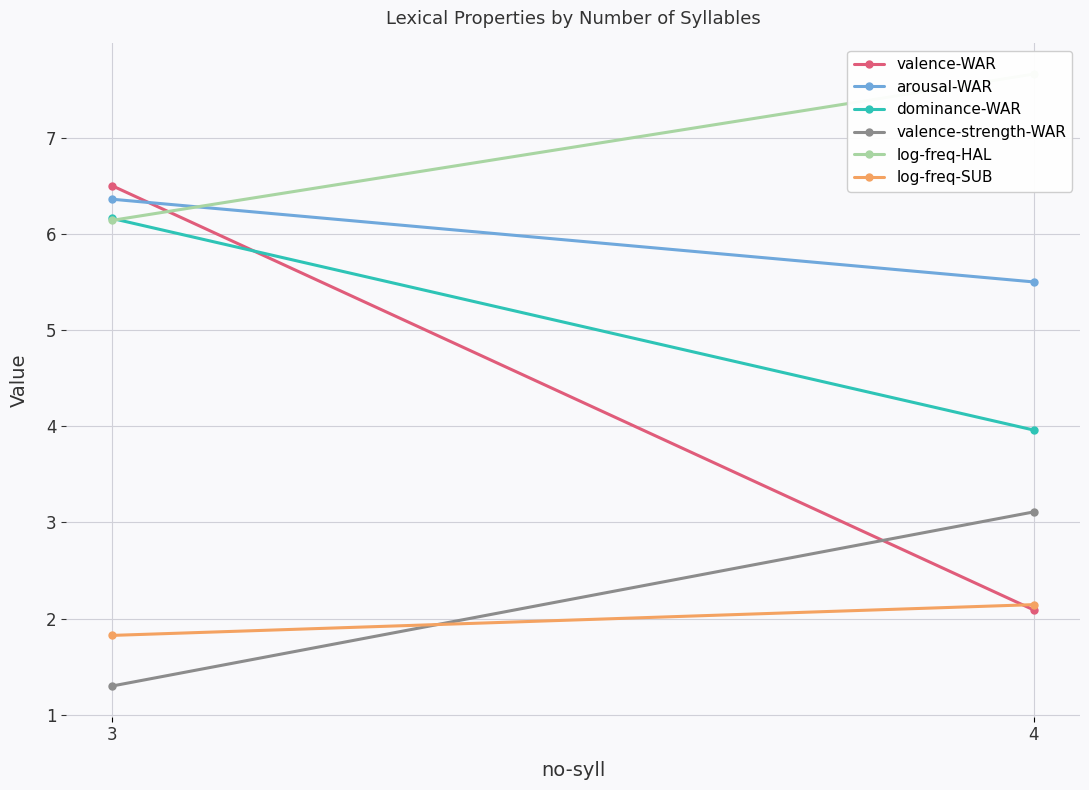

What is the value of the dominance-WAR point at the 2nd from the left?

6.2